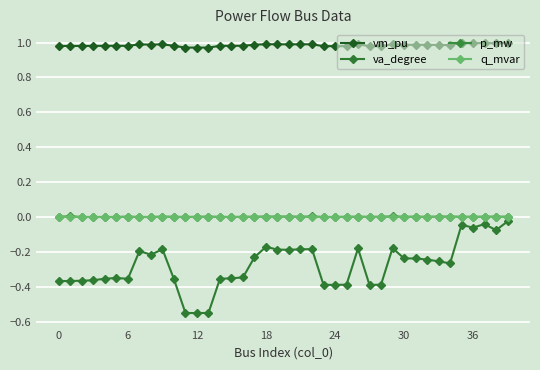

Is this an area chart (filled region under the line)?

No